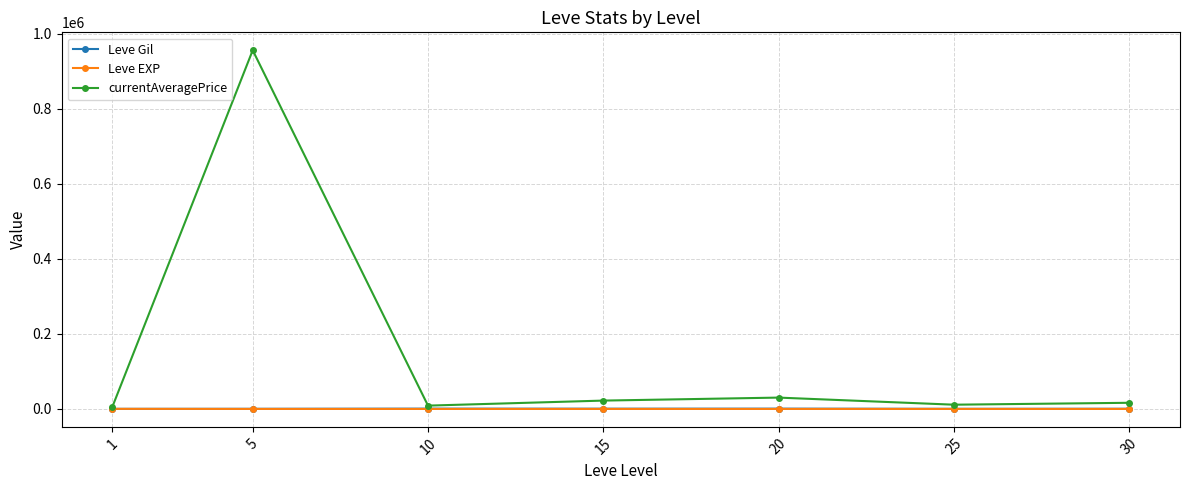

How many distinct data groups are displayed?

3